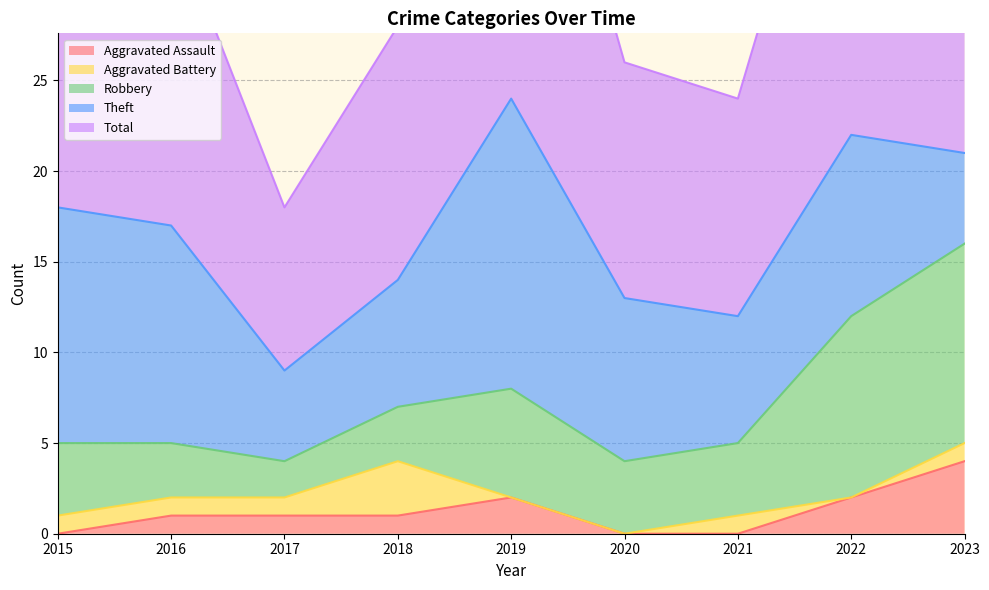

At which category is the sum across all series the highest?

2019